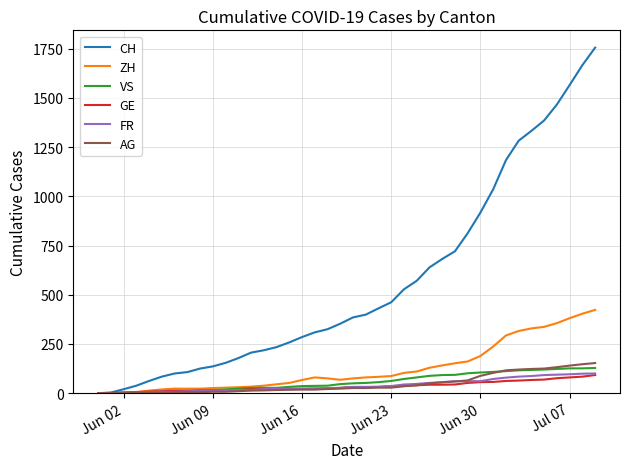

What is the maximum value shown in the chart?

1756